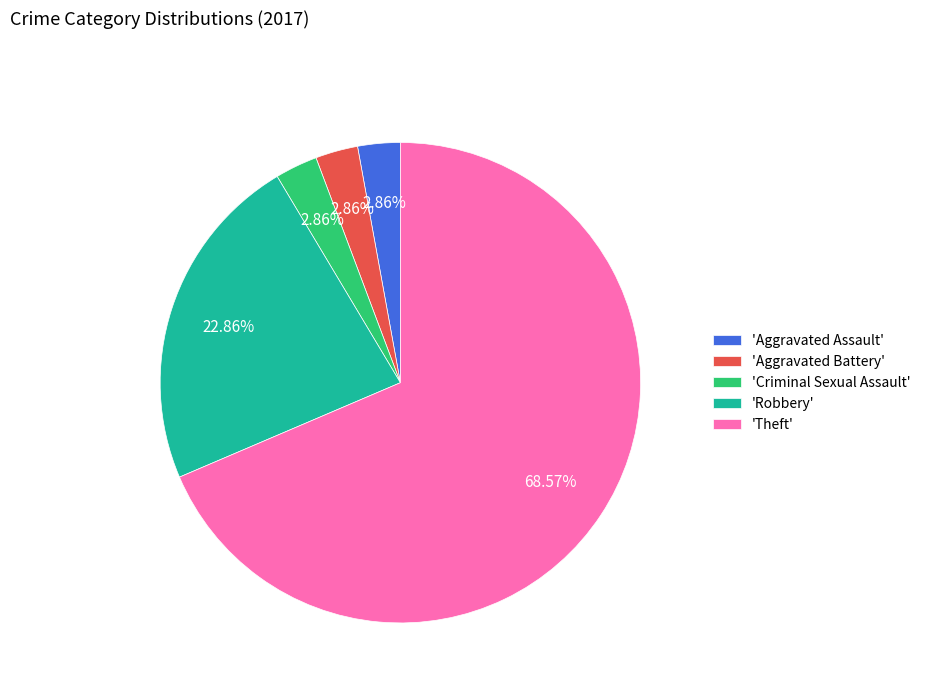

Which category has the biggest portion of the pie?

'Theft'